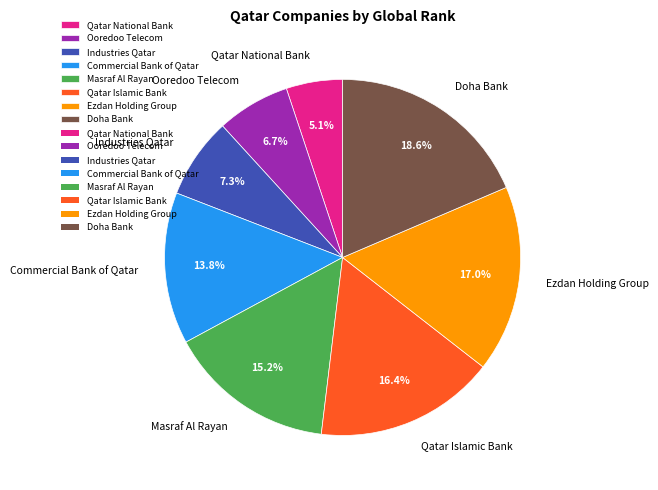

What is the total percentage of Doha Bank and Masraf Al Rayan?

33.8%